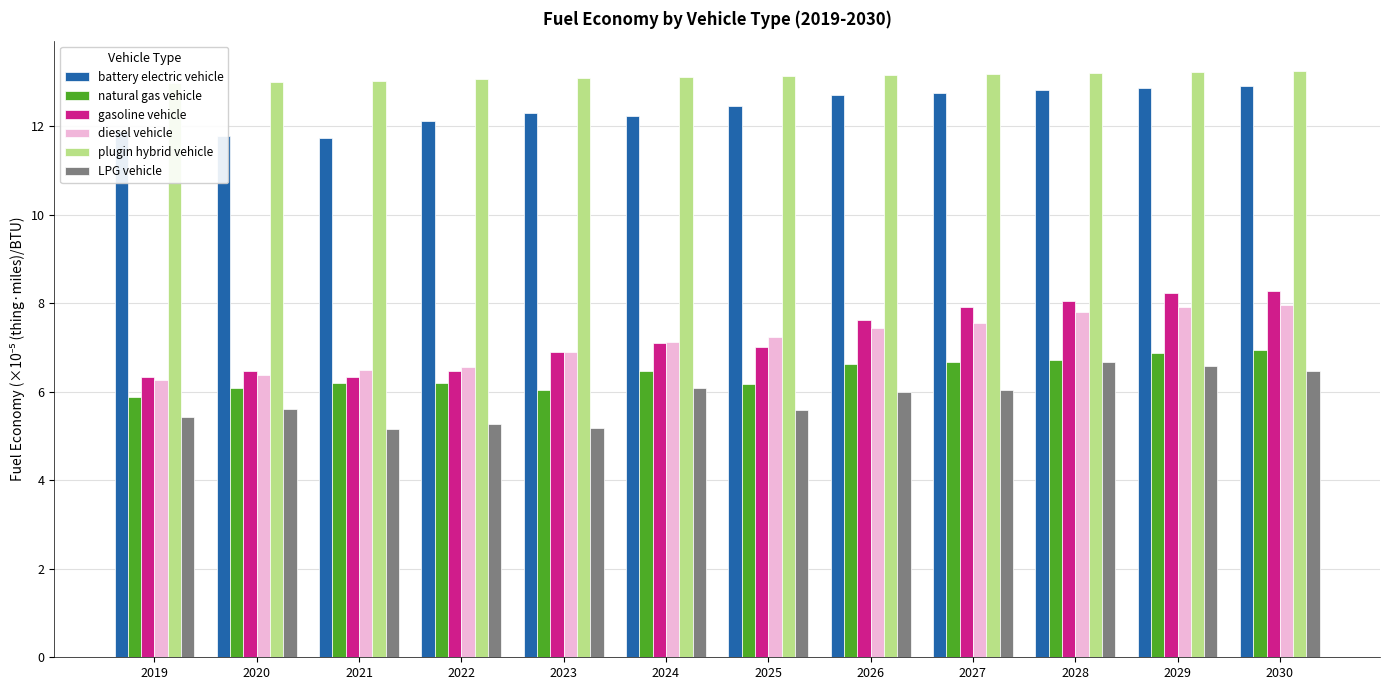

True or false: battery electric vehicle has a value of 20.1 at 2023.

False